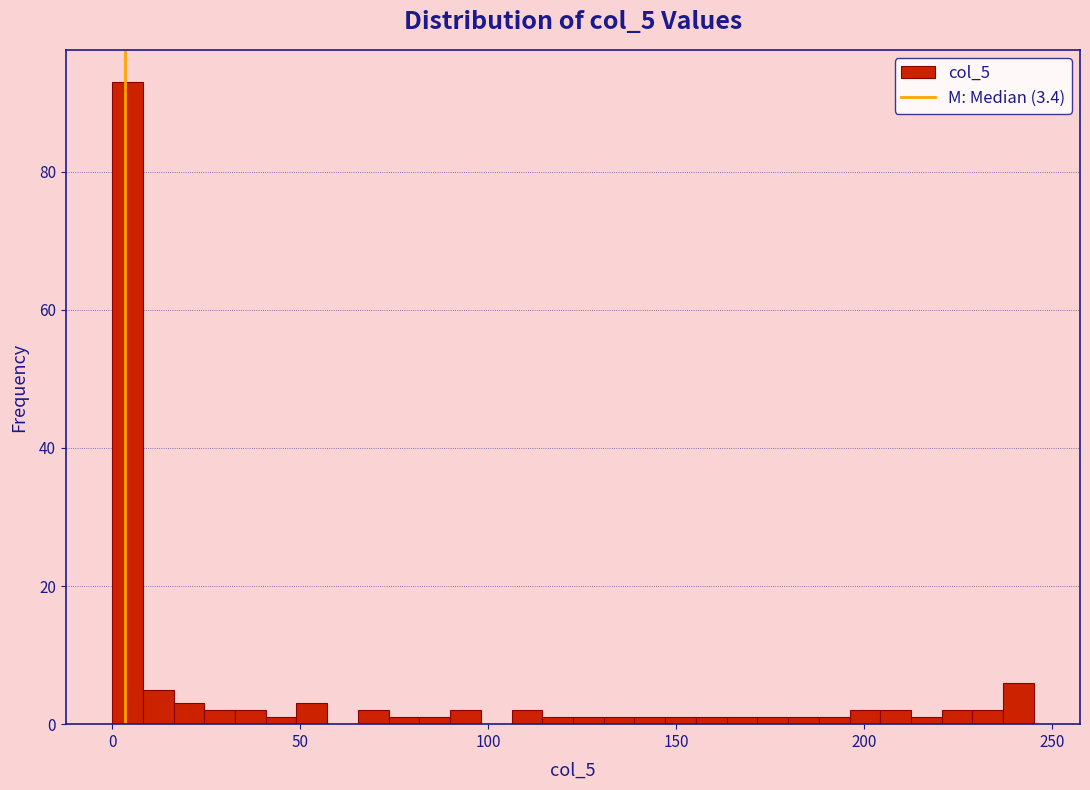

Read against the x-axis, roughly where is the centre of the tallest bar?

5